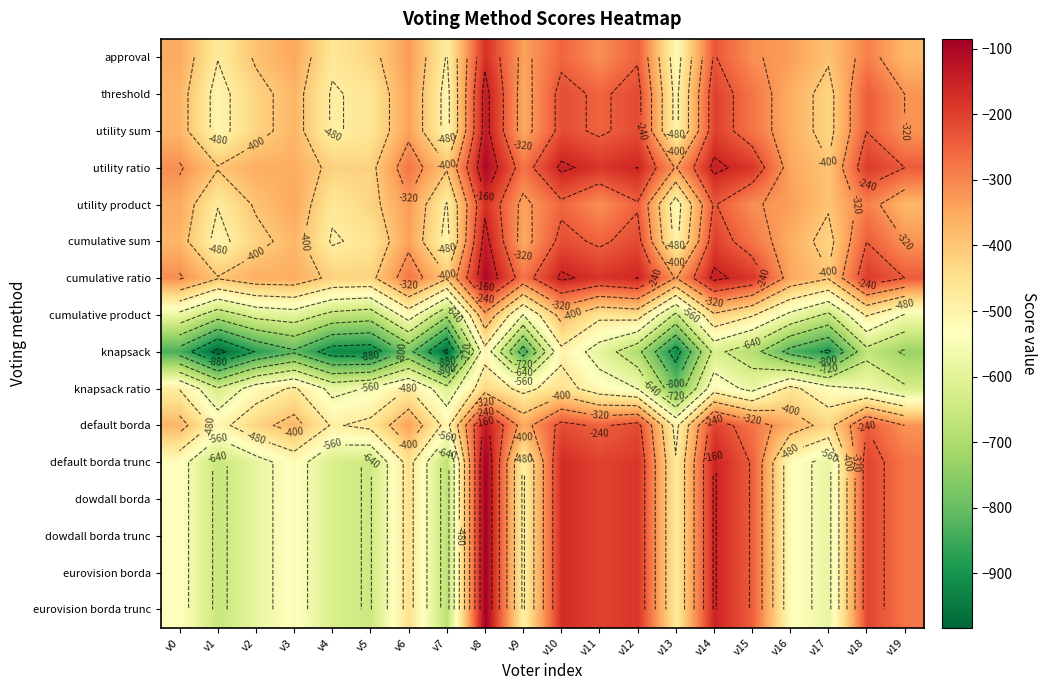

At which label does cumulative ratio reach its minimum?

v5